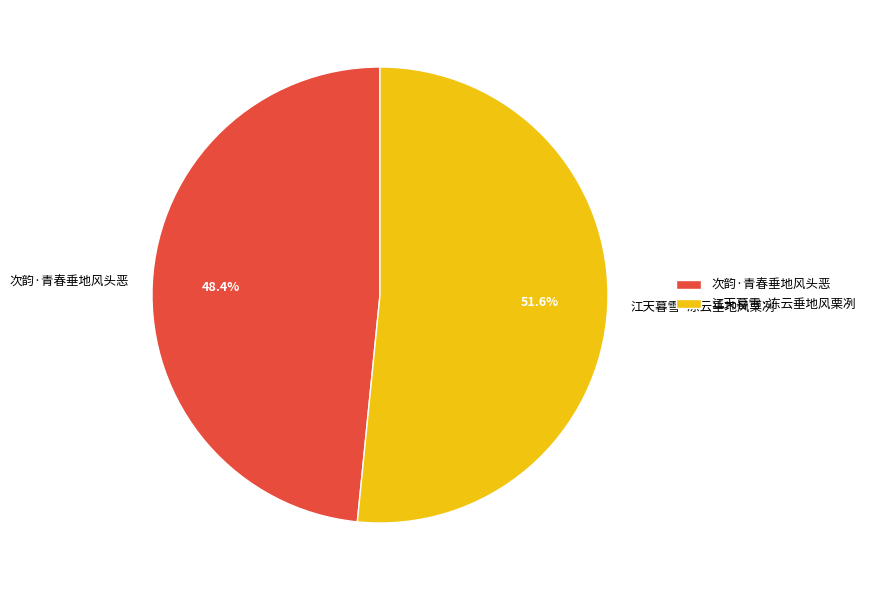

To the nearest percent, what is the difference between the 次韵·青春垂地风头恶 and 江天暮雪·冻云垂地风栗冽 slice percentages?

3%